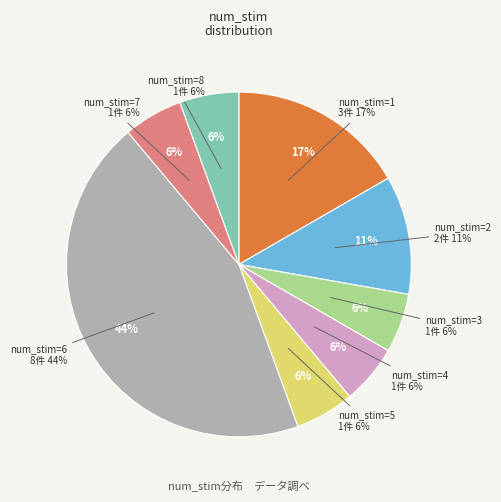

To the nearest percent, what portion does 6 represent?

44%